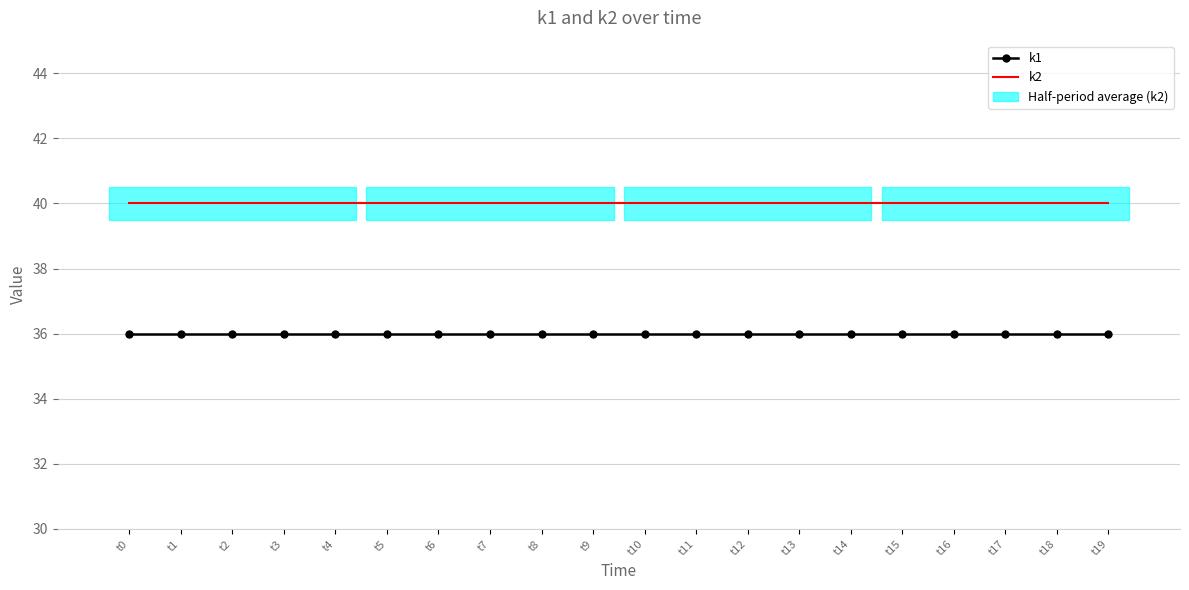

True or false: k2 and k1 cross at least once.

False